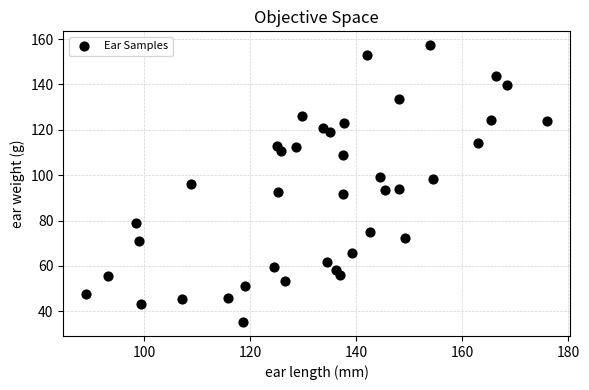

What is the range of X values (max minus min)?

86.9